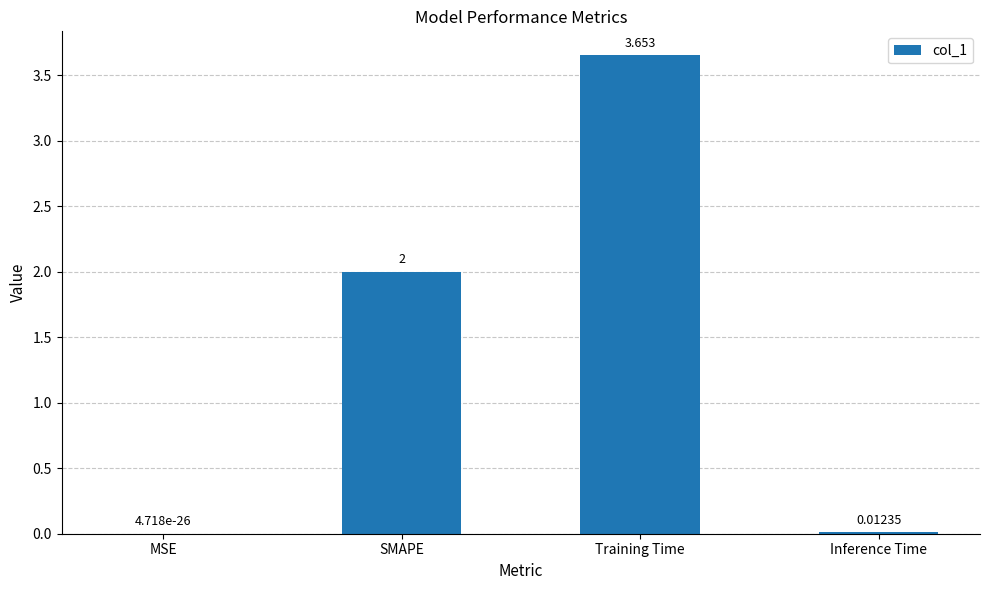

Which label corresponds to the largest value in the chart?

Training Time